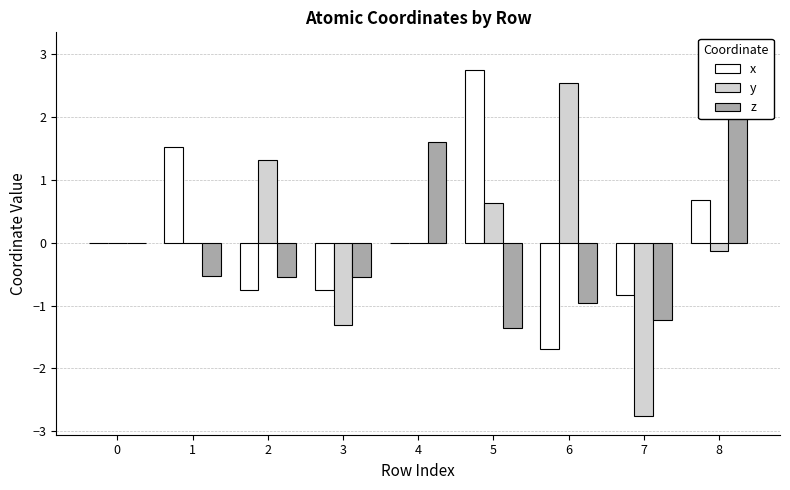

Reading right to left, list all the values displayed in this chart.

x: 8=0.7	7=-0.8	6=-1.7	5=2.7	4=-0.0	3=-0.8	2=-0.8	1=1.5	0=0.0
y: 8=-0.1	7=-2.8	6=2.5	5=0.6	4=0.0	3=-1.3	2=1.3	1=-0.0	0=0.0
z: 8=3.1	7=-1.2	6=-1.0	5=-1.4	4=1.6	3=-0.5	2=-0.5	1=-0.5	0=0.0